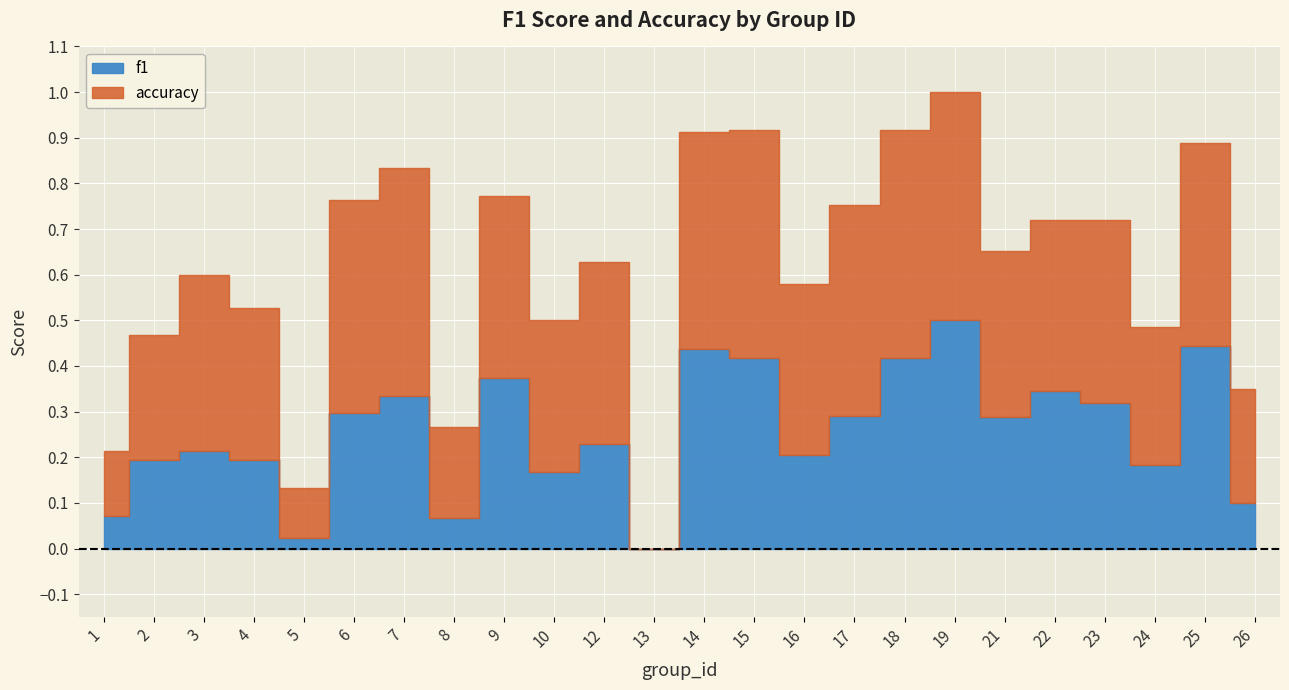

Which category has the lowest value across all series?

13